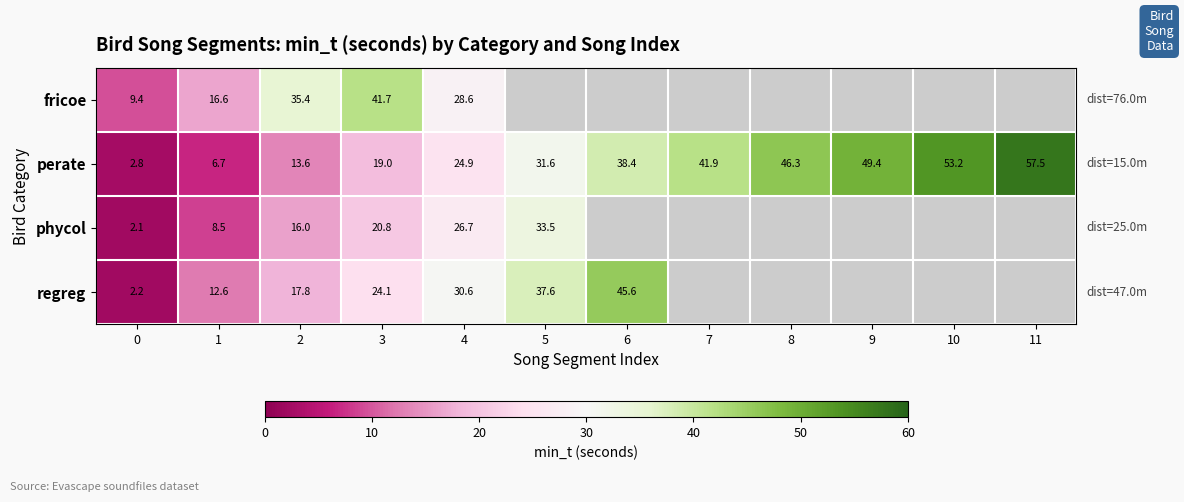

How many categories are shown in the chart?

12